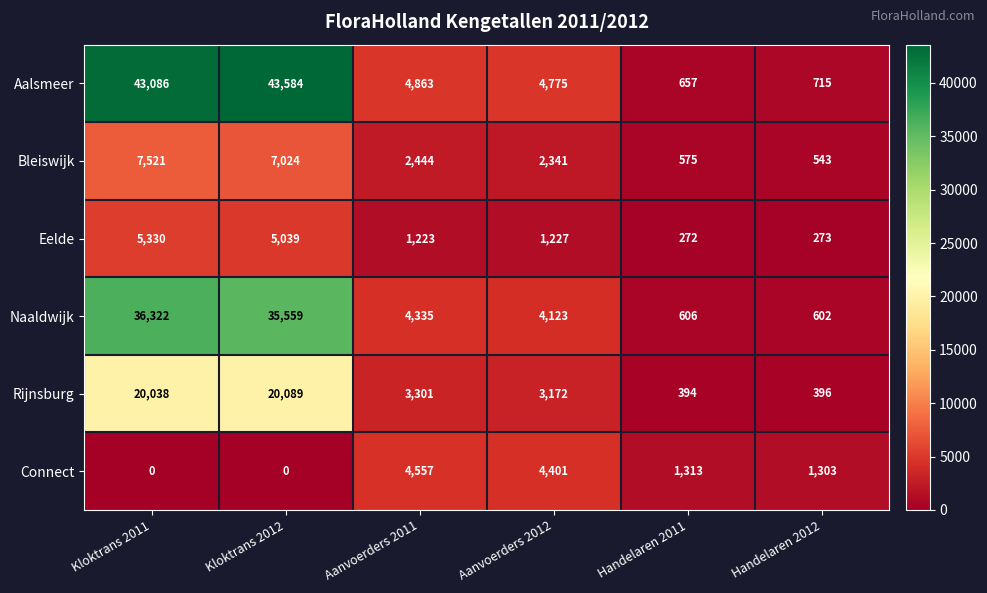

What is the average value of the Aalsmeer series?

16280